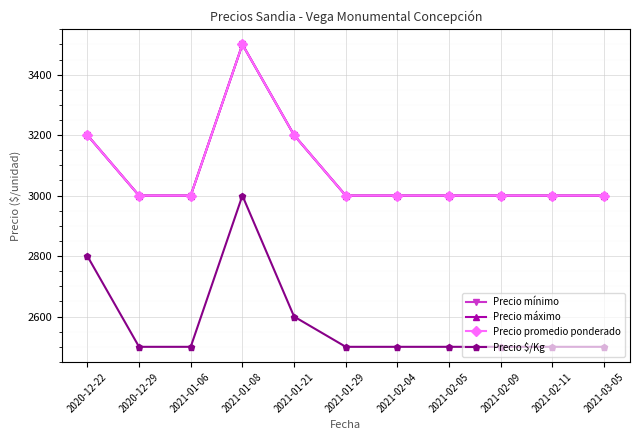

Does the chart display data point markers on the line(s)?

Yes